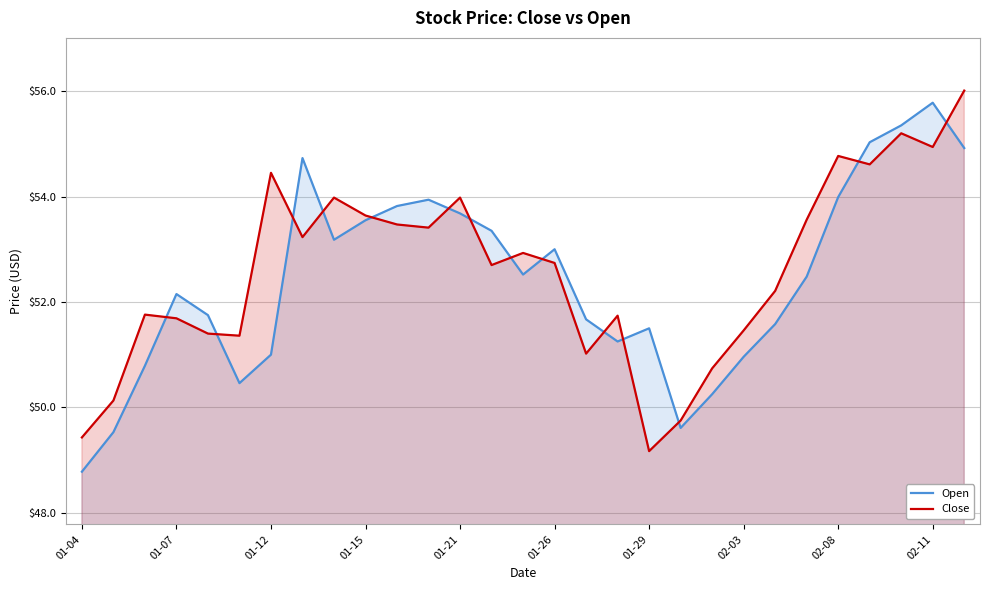

Which series has the largest range (max minus min)?

Open